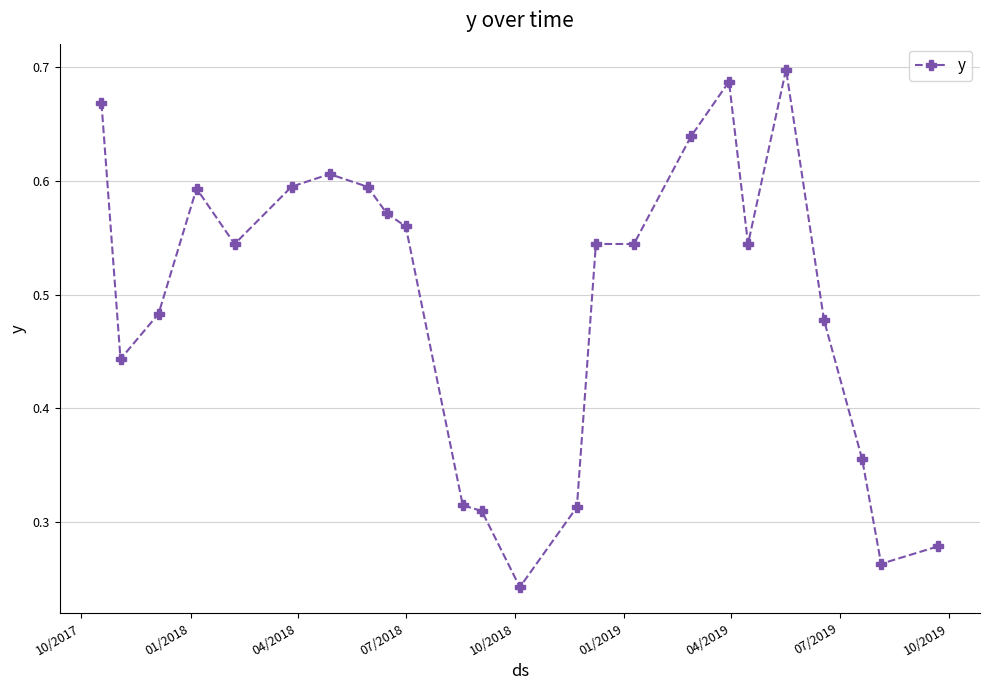

How many values are between 0 and 1?

24